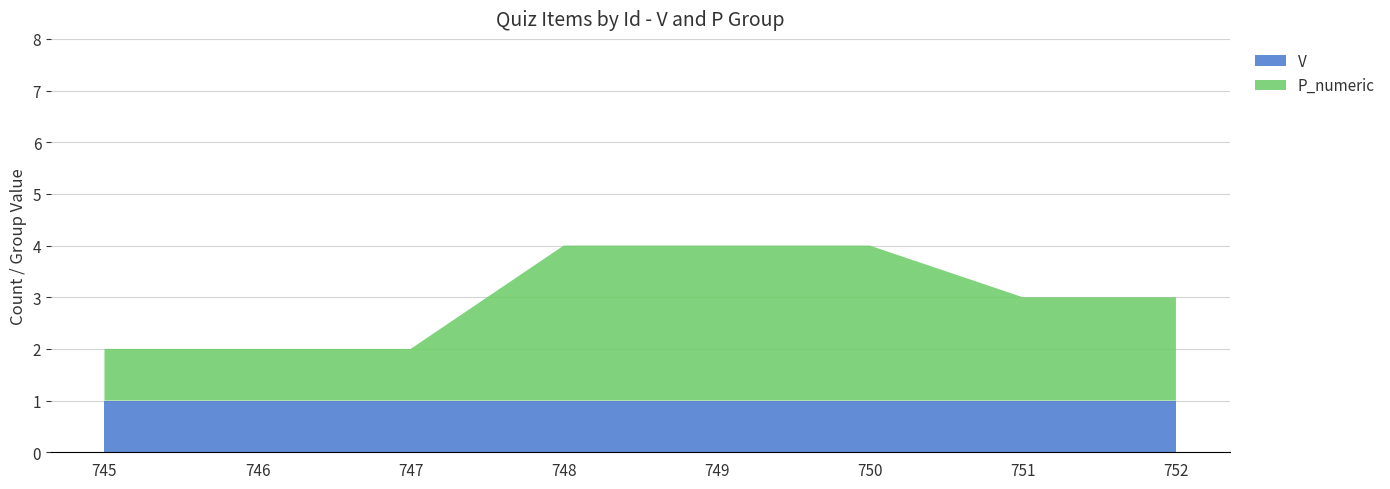

Reading left to right, extract all data points from this chart.

V: 745=1	746=1	747=1	748=1	749=1	750=1	751=1	752=1
P_numeric: 745=1	746=1	747=1	748=3	749=3	750=3	751=2	752=2